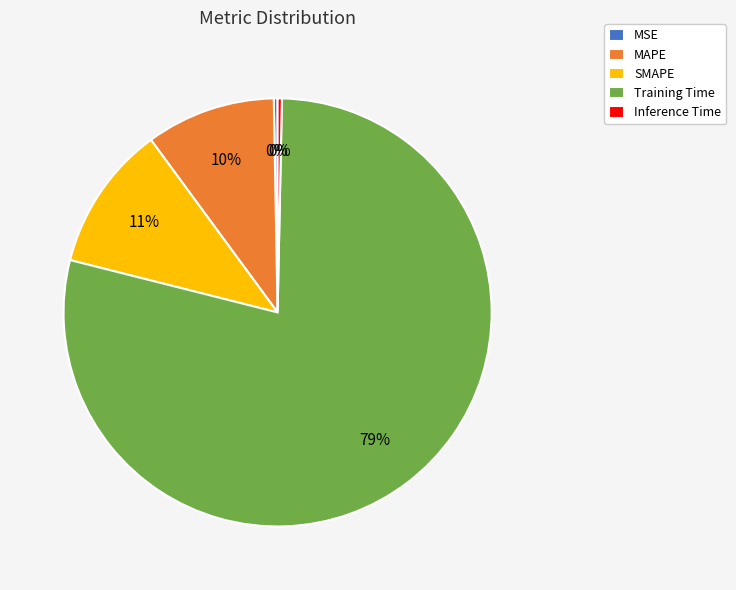

Which slice is the largest?

Training Time